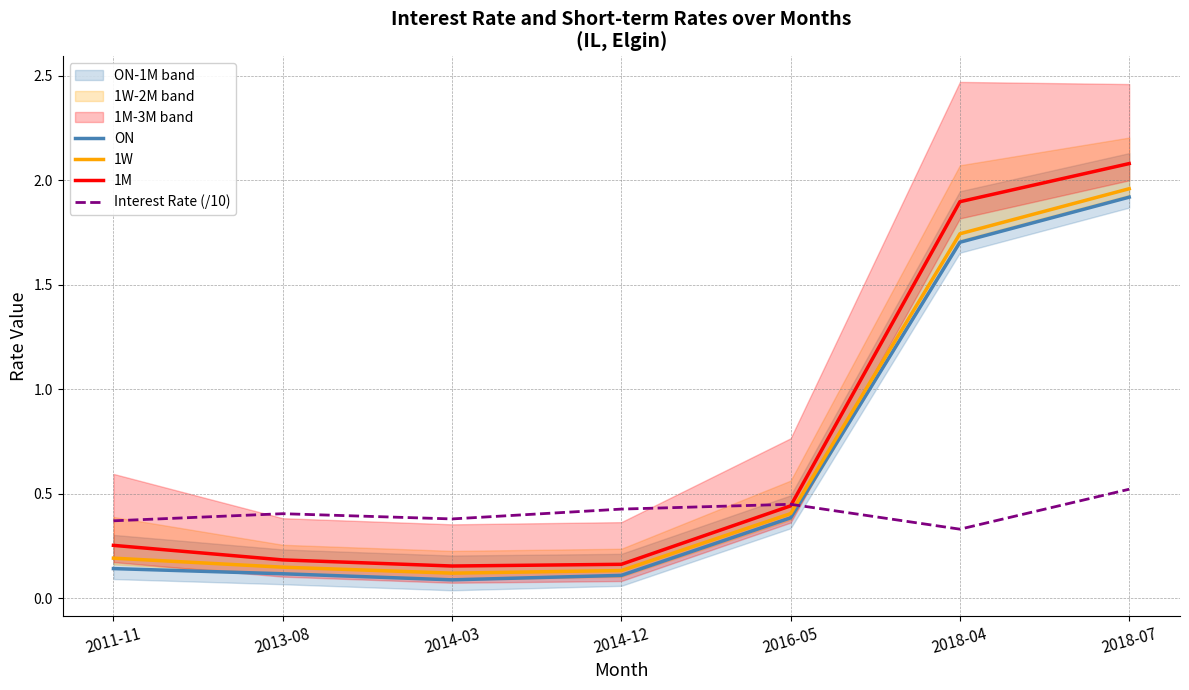

Does the chart display data point markers on the line(s)?

No